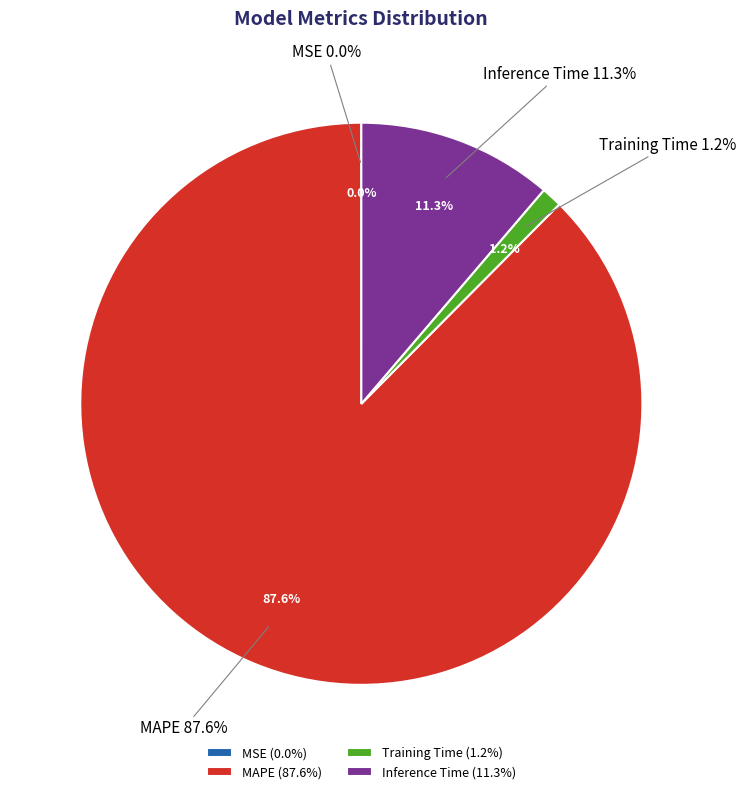

How many slices are in this pie chart?

4